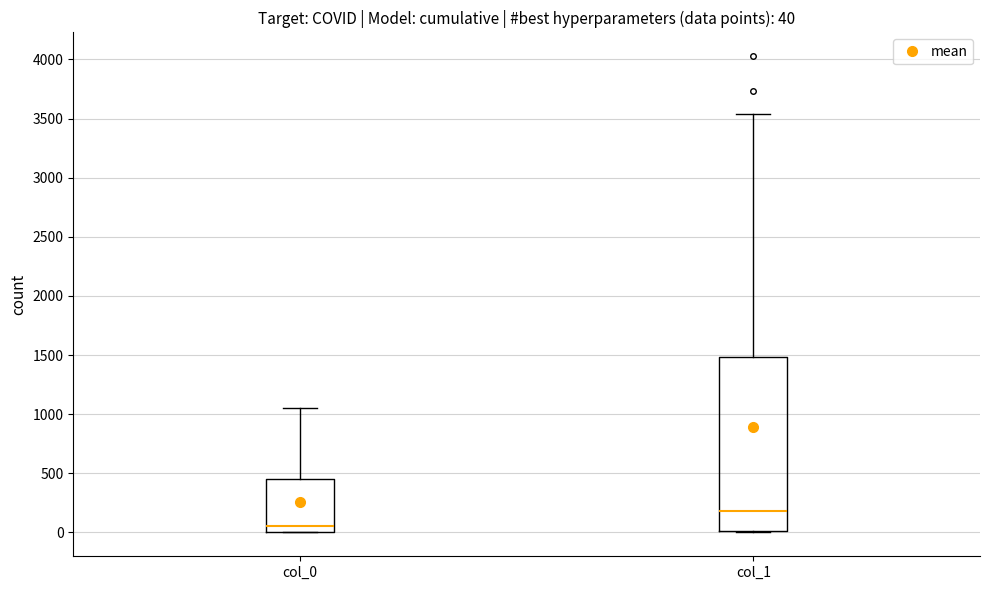

Comparing the boxes themselves (not the whiskers), which one is the tallest?

col_1